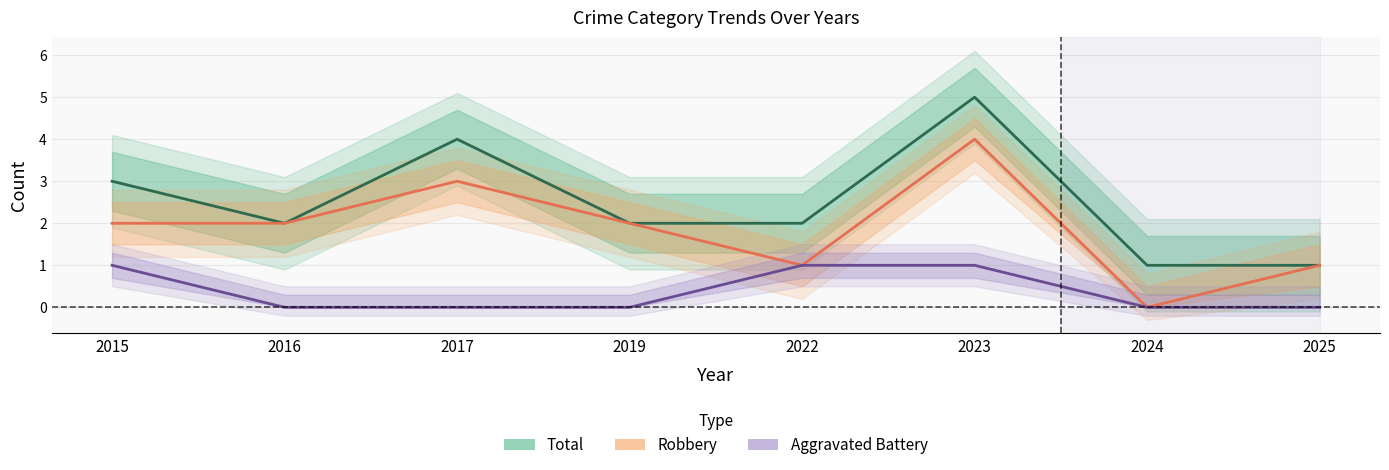

What is the highest value of the Aggravated Battery series?

1